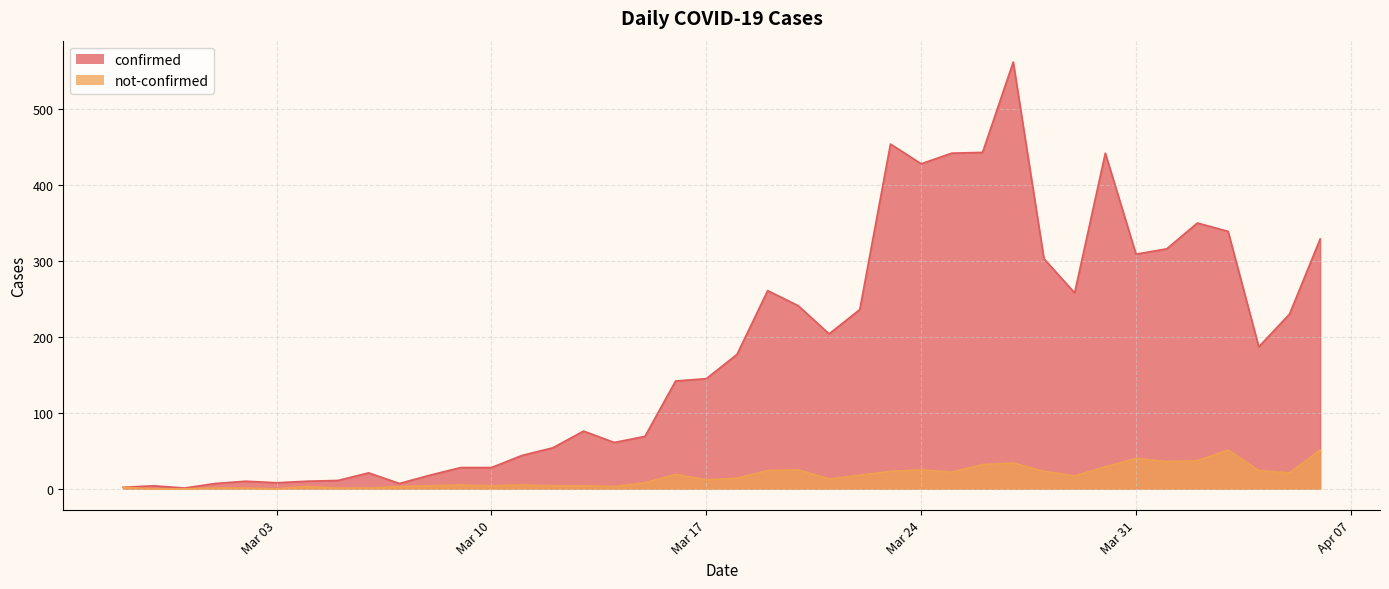

What is the difference between the maximum and second lowest values in the not-confirmed series?

51